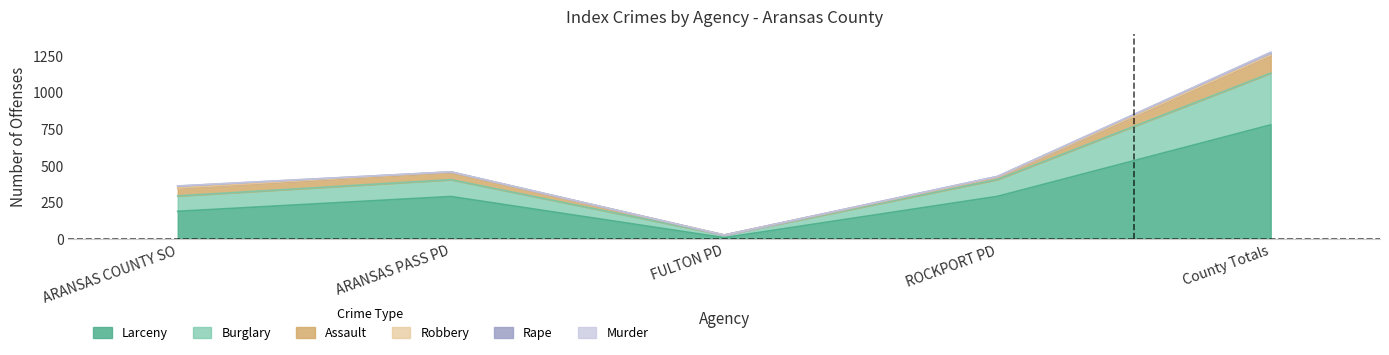

What is the value of the Burglary point at the 3rd from the left?

18